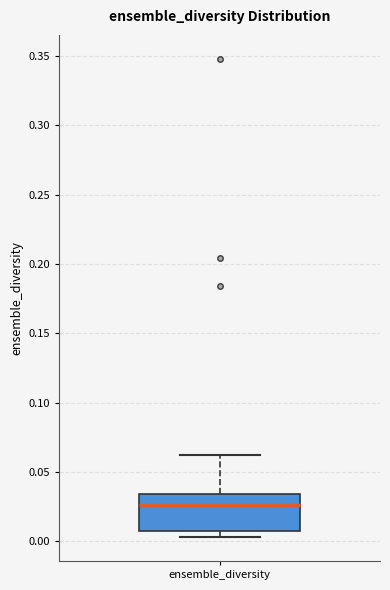

Transcribe this box plot: give where the median line is, the range the box spans, and where the two whiskers end, as read against the y-axis. The values are not printed on the chart, so give them approximately, as read against the axis.

median 0.025, box 0.010 to 0.035, whiskers 0.005 to 0.060